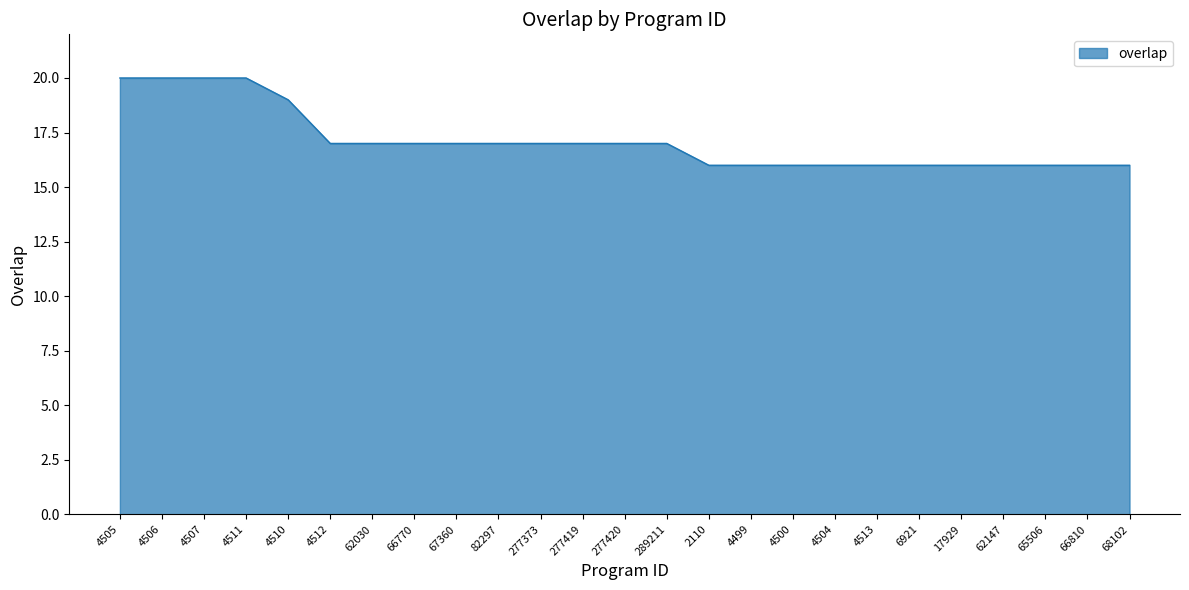

What is the difference between the maximum and minimum values?

4